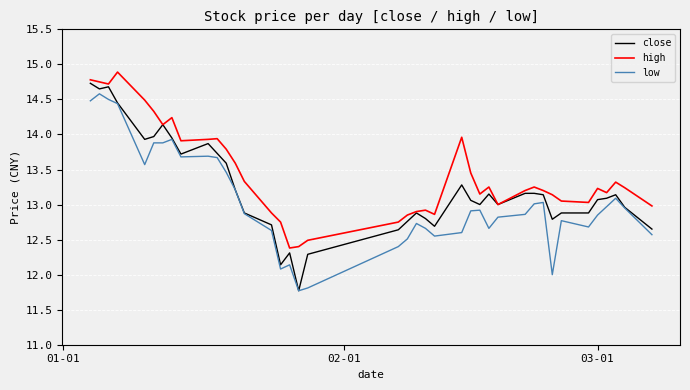

List the series in order of their overall mean, lowest first.

low, close, high